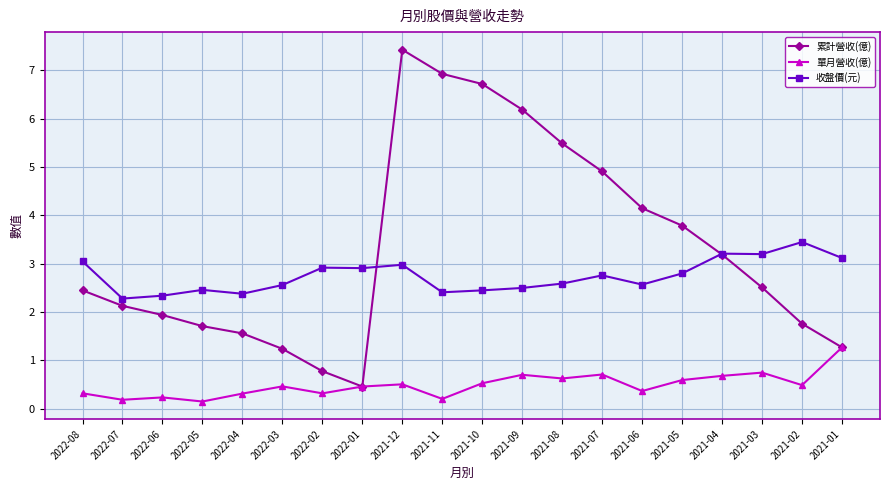

What is the maximum value for 累計營收(億)?

7.4